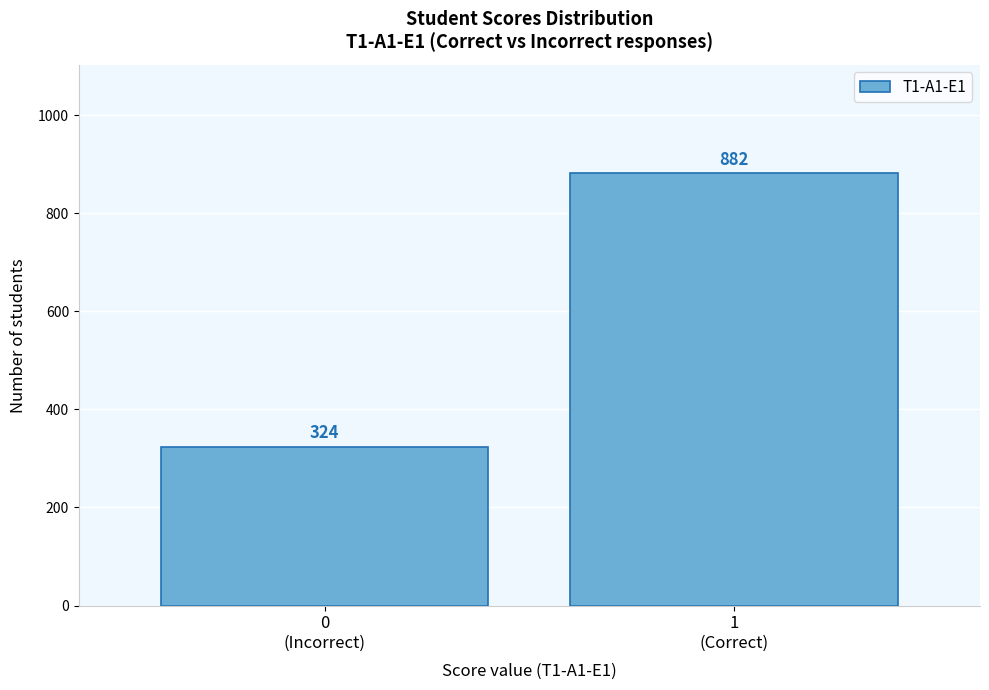

Reading left to right, extract all data points from this chart.

324	882